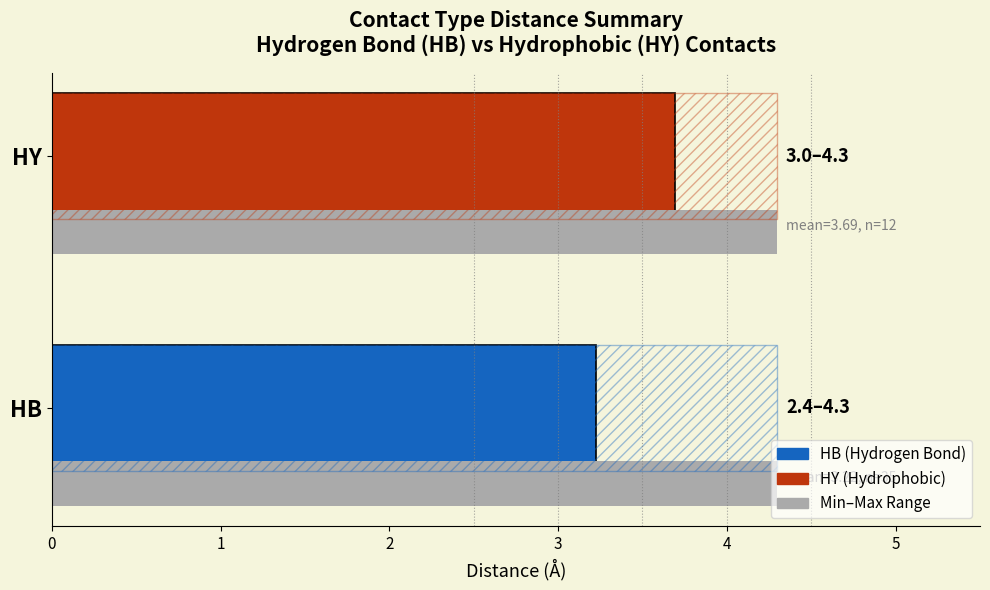

What is the sum of all values?

6.9